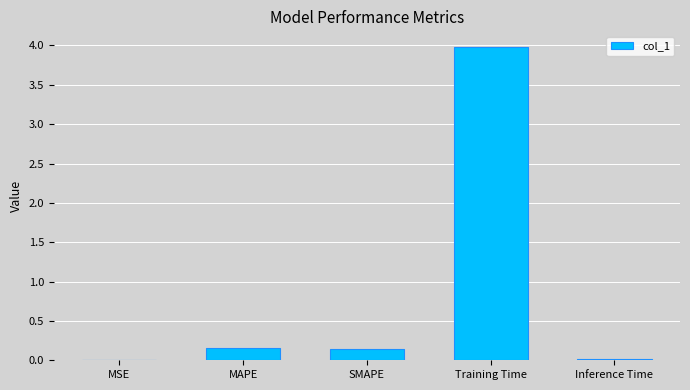

What is the change in value from MSE to Training Time?

+4.0